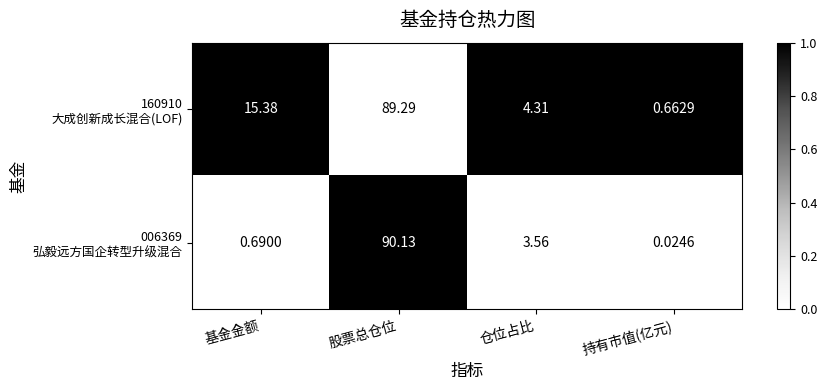

At which category does the chart reach its minimum across all series?

持有市值(亿元)